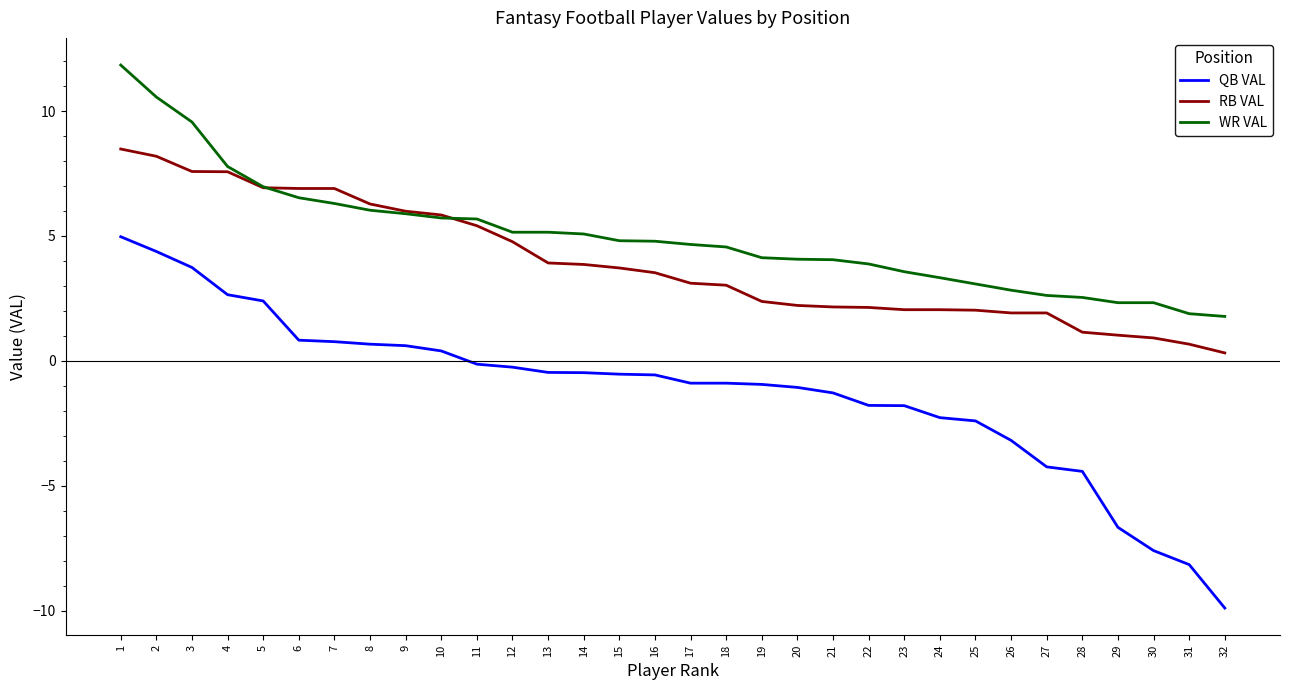

Rank the series at 21 from lowest to highest value.

QB VAL, RB VAL, WR VAL